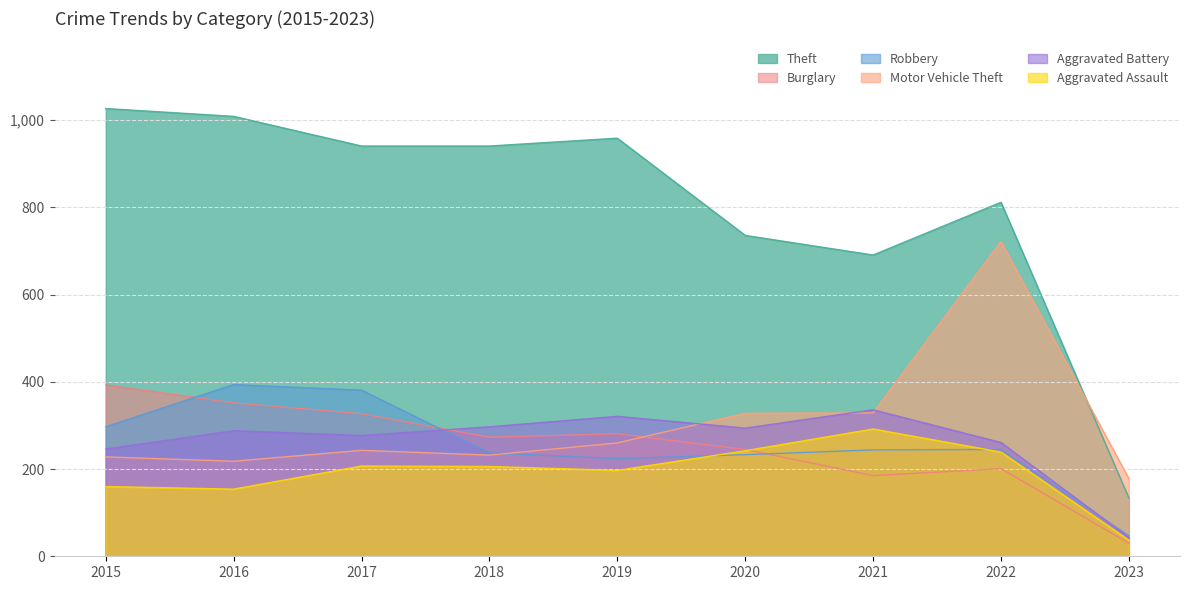

At how many categories does at least one series exceed 854?

5